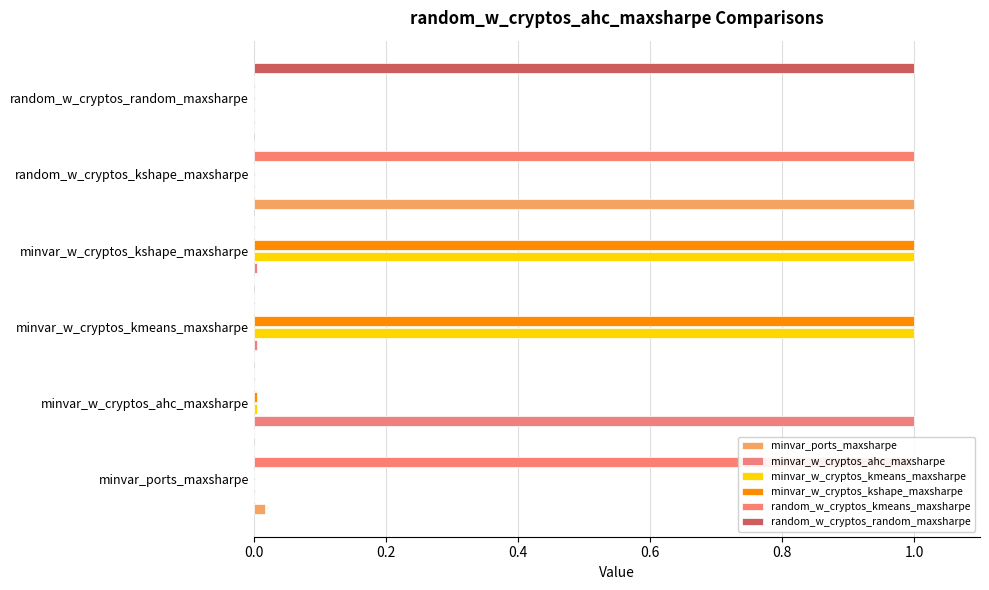

What is the average value of the minvar_w_cryptos_ahc_maxsharpe series?

0.2